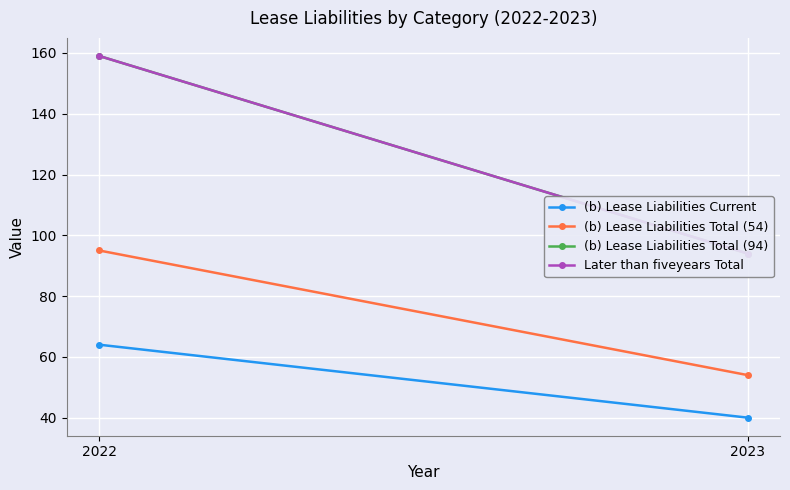

True or false: Later than fiveyears Total has a value of 94 at 2023.

True